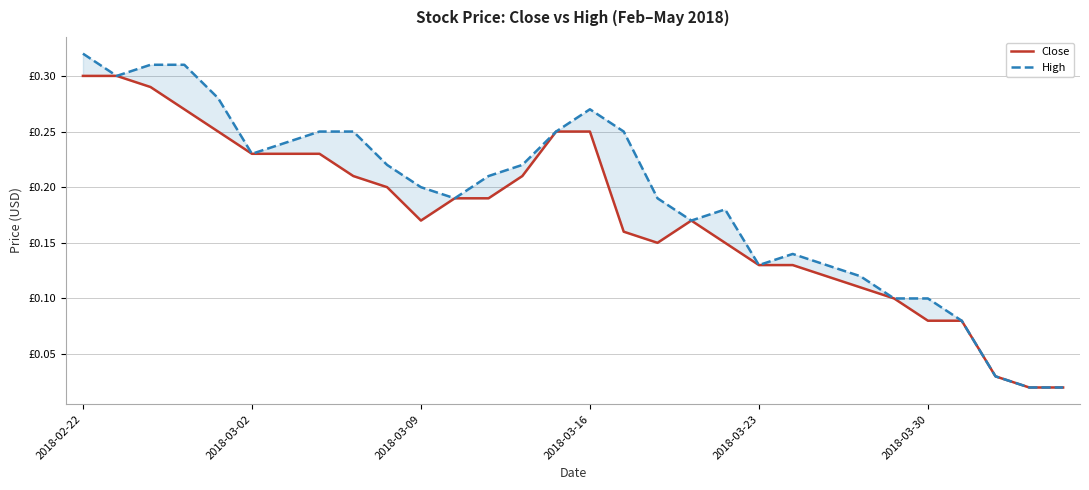

What is the maximum value for Close?

0.3